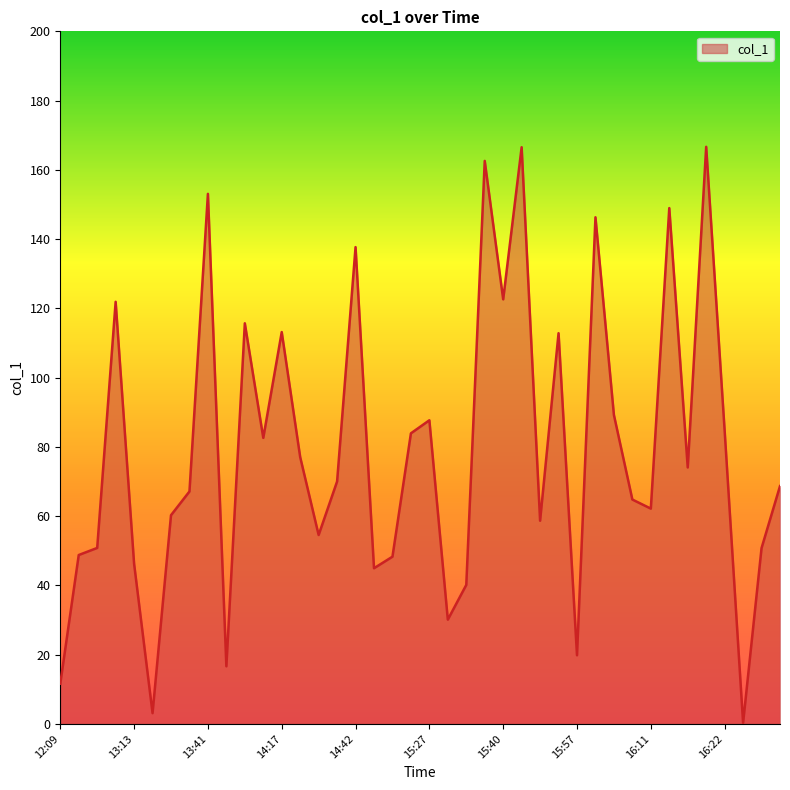

What is the greatest value displayed?

166.6